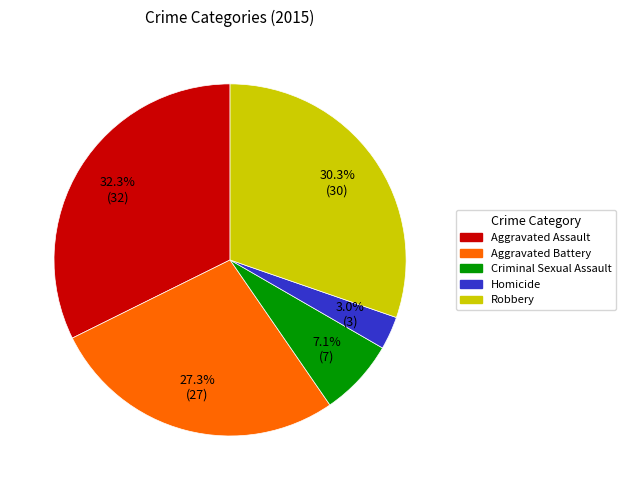

How many slices are in this pie chart?

5